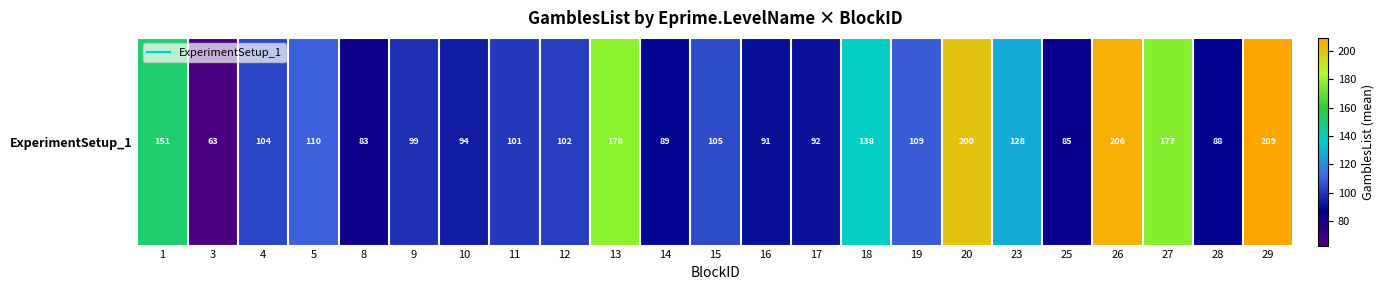

List the labels in order of value, largest first.

29, 26, 20, 13, 27, 1, 18, 23, 5, 19, 15, 4, 12, 11, 9, 10, 17, 16, 14, 28, 25, 8, 3